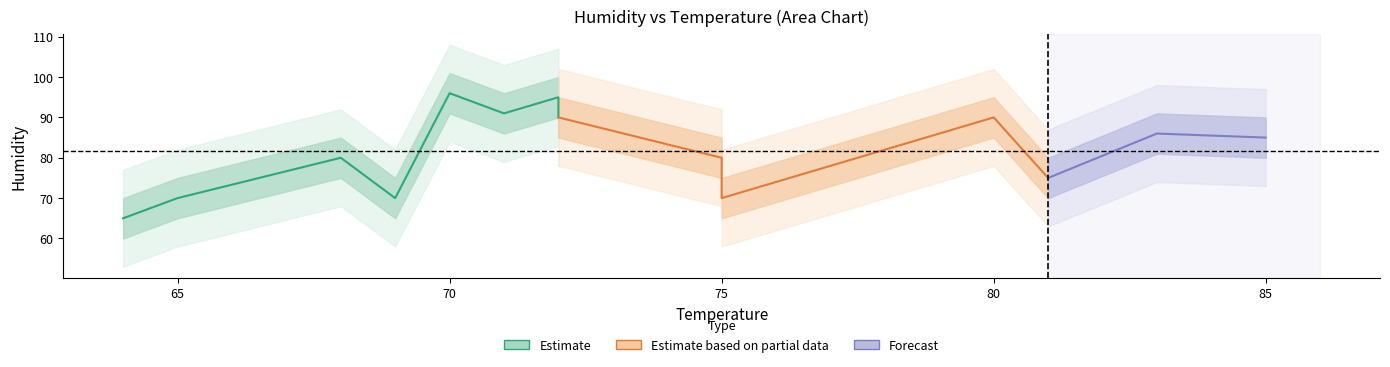

In humidity_outer_lower, how many points are higher than both neighbors (excluding endpoints)?

5